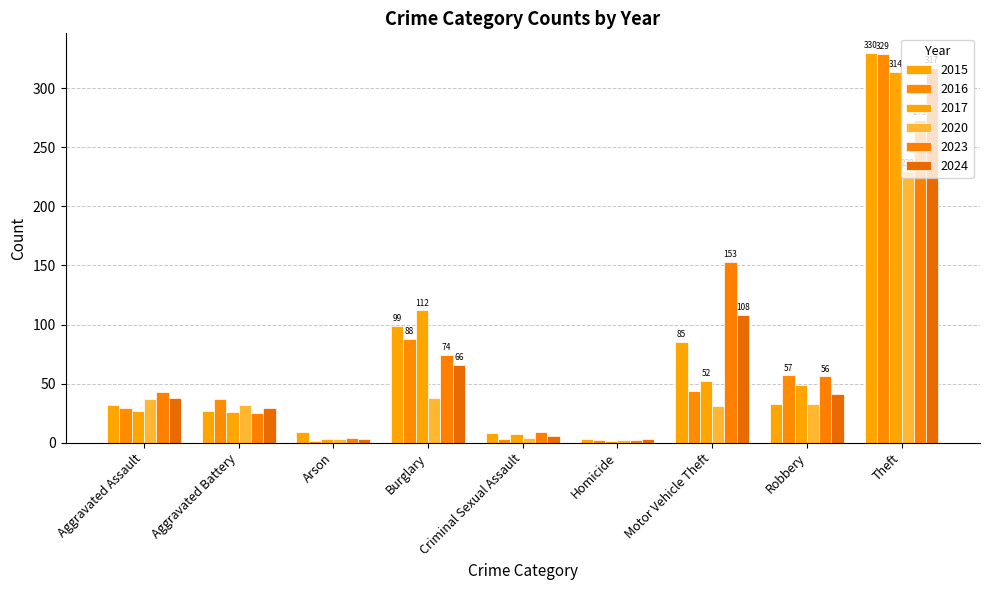

What is the difference between the maximum and minimum values in the 2016 series?

328